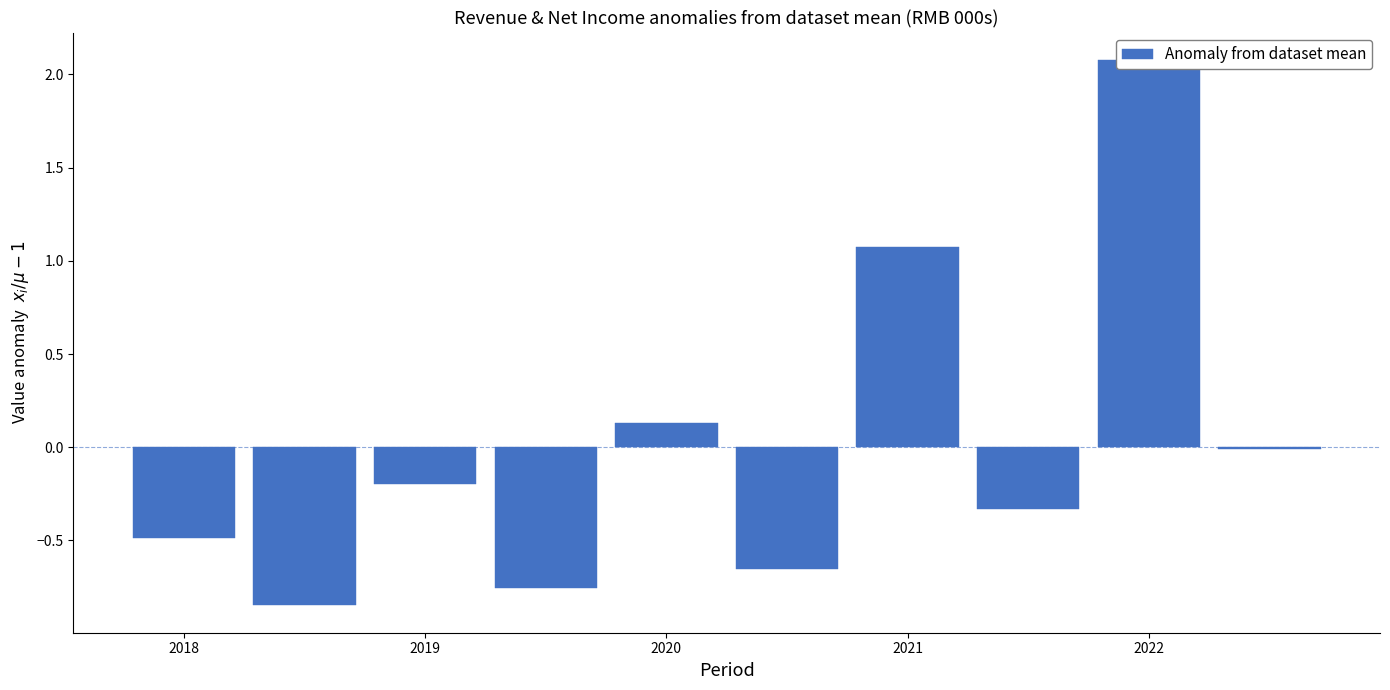

What is the value of the 7th bar from the left?

1.1